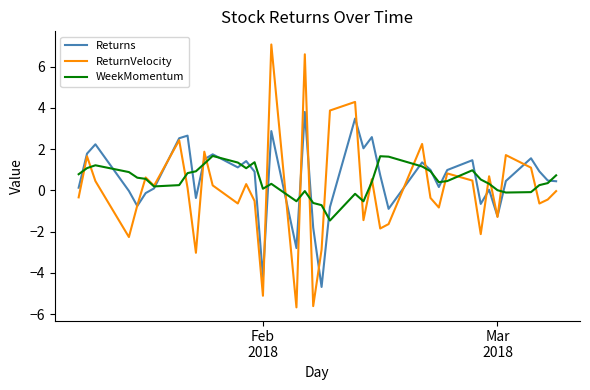

Which series has the widest spread of values?

ReturnVelocity